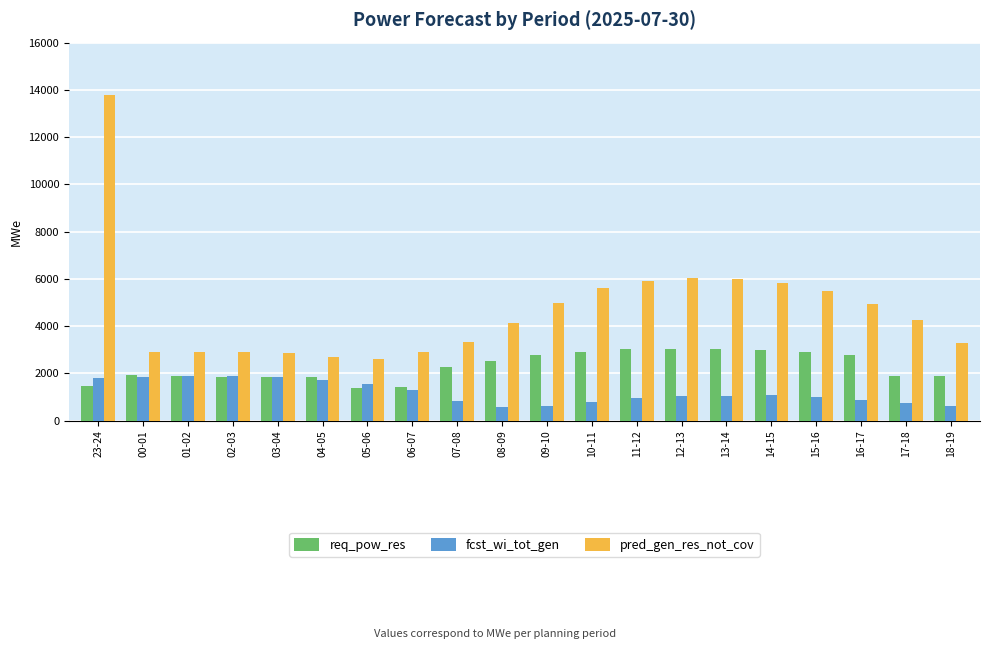

Rank the series by their average value, from lowest to highest.

fcst_wi_tot_gen, req_pow_res, pred_gen_res_not_cov